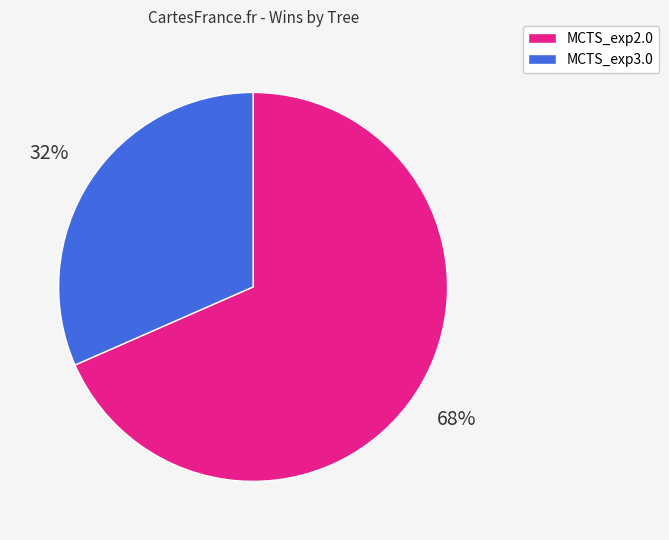

What percentage is the MCTS_exp3.0 slice, to the nearest percent?

32%